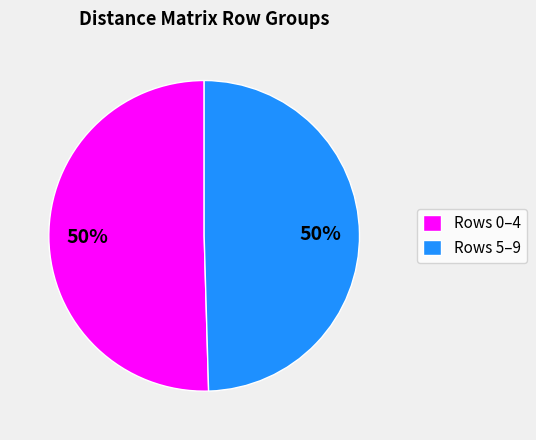

Is the sum of Rows 5–9 and Rows 0–4 greater than half?

Yes